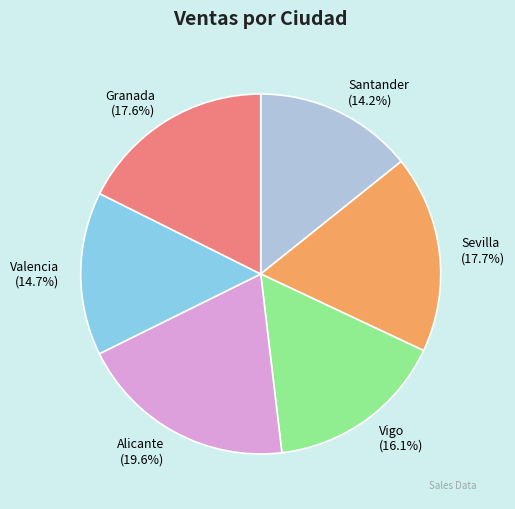

What is the ratio of the value at Valencia to the value at Sevilla?

0.8